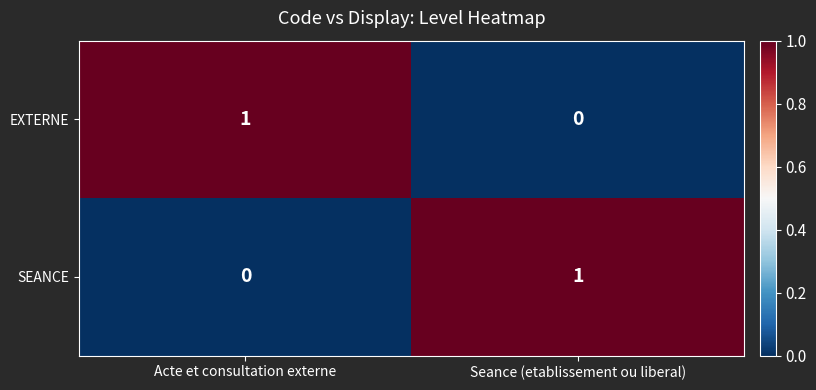

List the labels in order of EXTERNE value, largest first.

Acte et consultation externe, Seance (etablissement ou liberal)